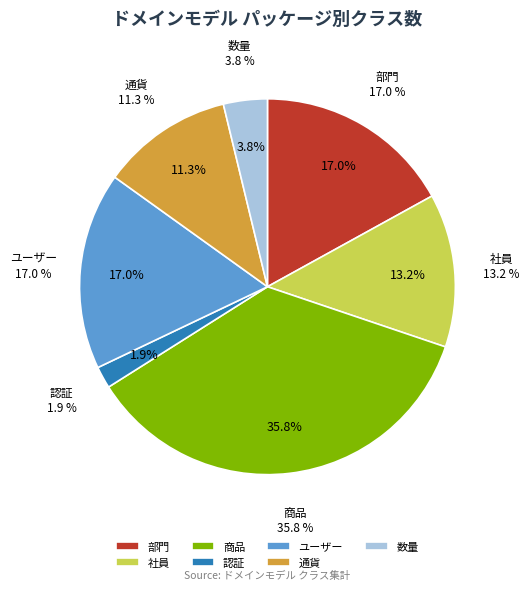

True or false: ユーザー accounts for 17% of the total.

True